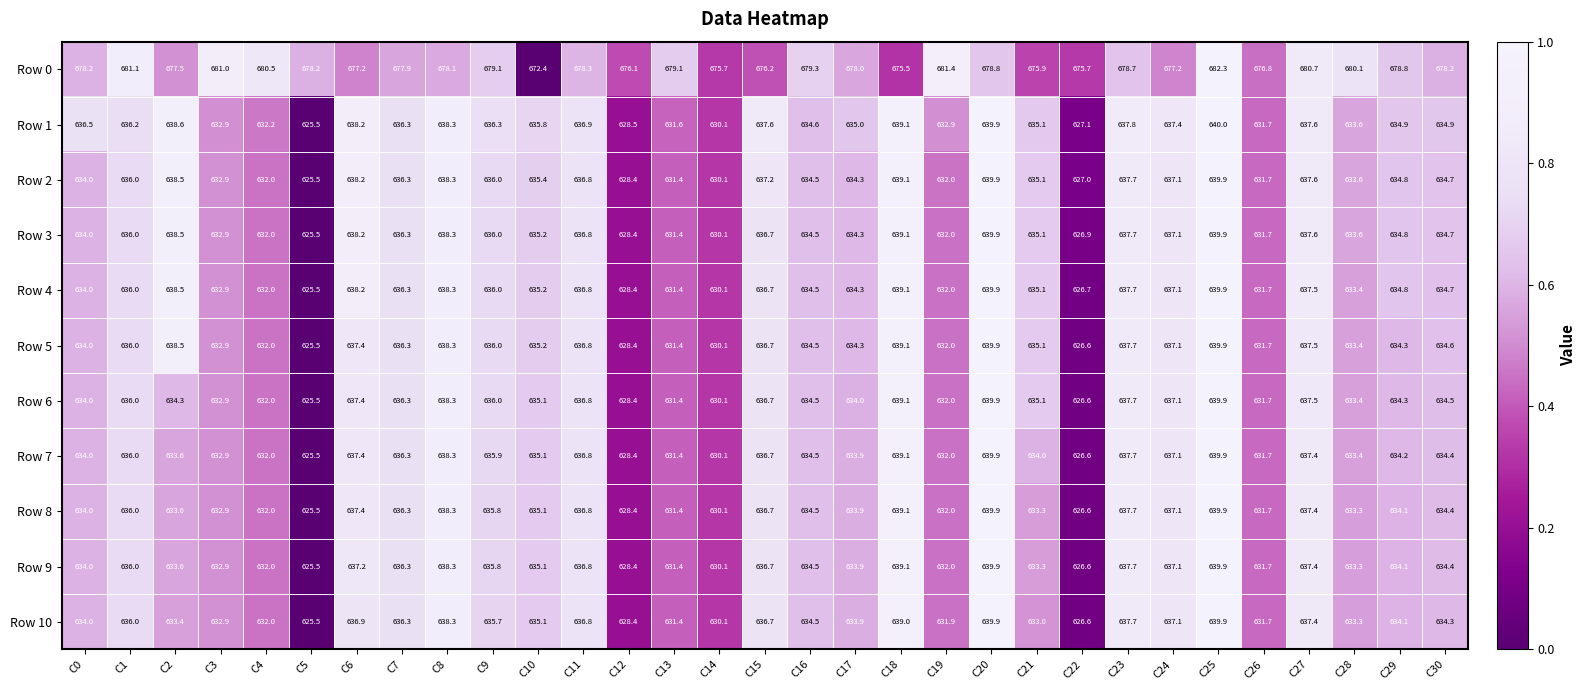

What is the difference between the Row 10 values at C0 and C19?

2.1